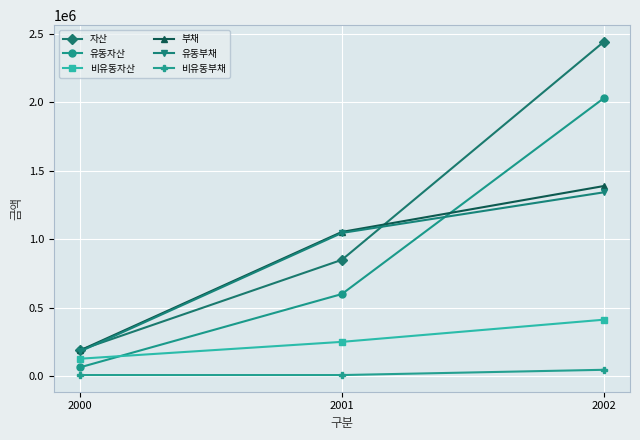

At which label is 비유동자산 closest to 269163?

2001